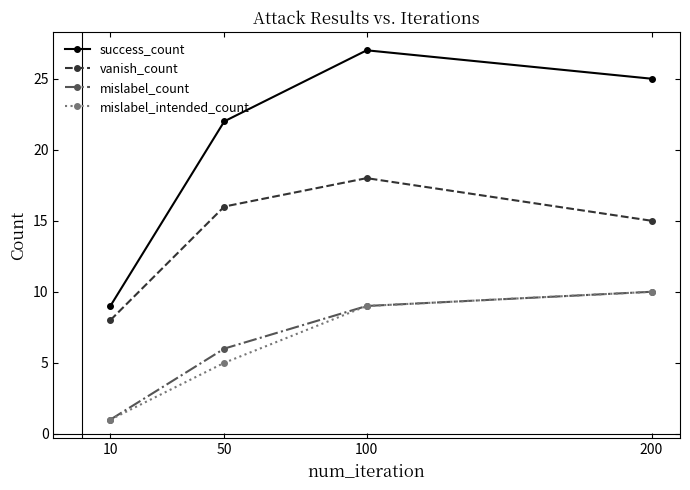

Rank the categories by vanish_count value from lowest to highest.

10, 200, 50, 100